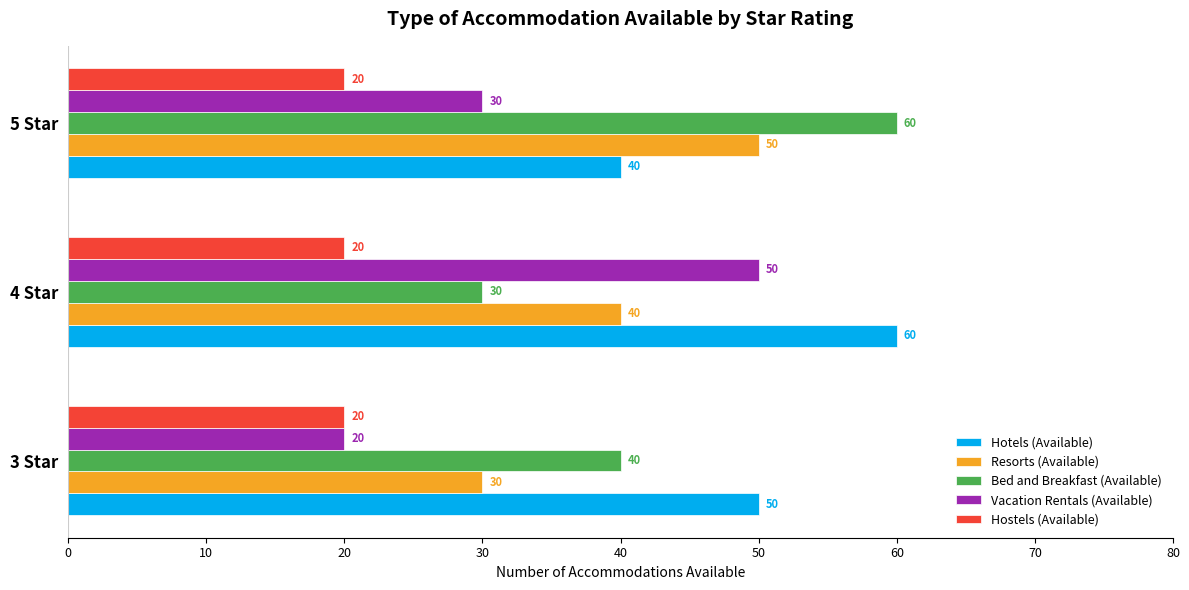

Between 4 Star and 5 Star, which series saw the biggest shift?

Bed and Breakfast (Available)